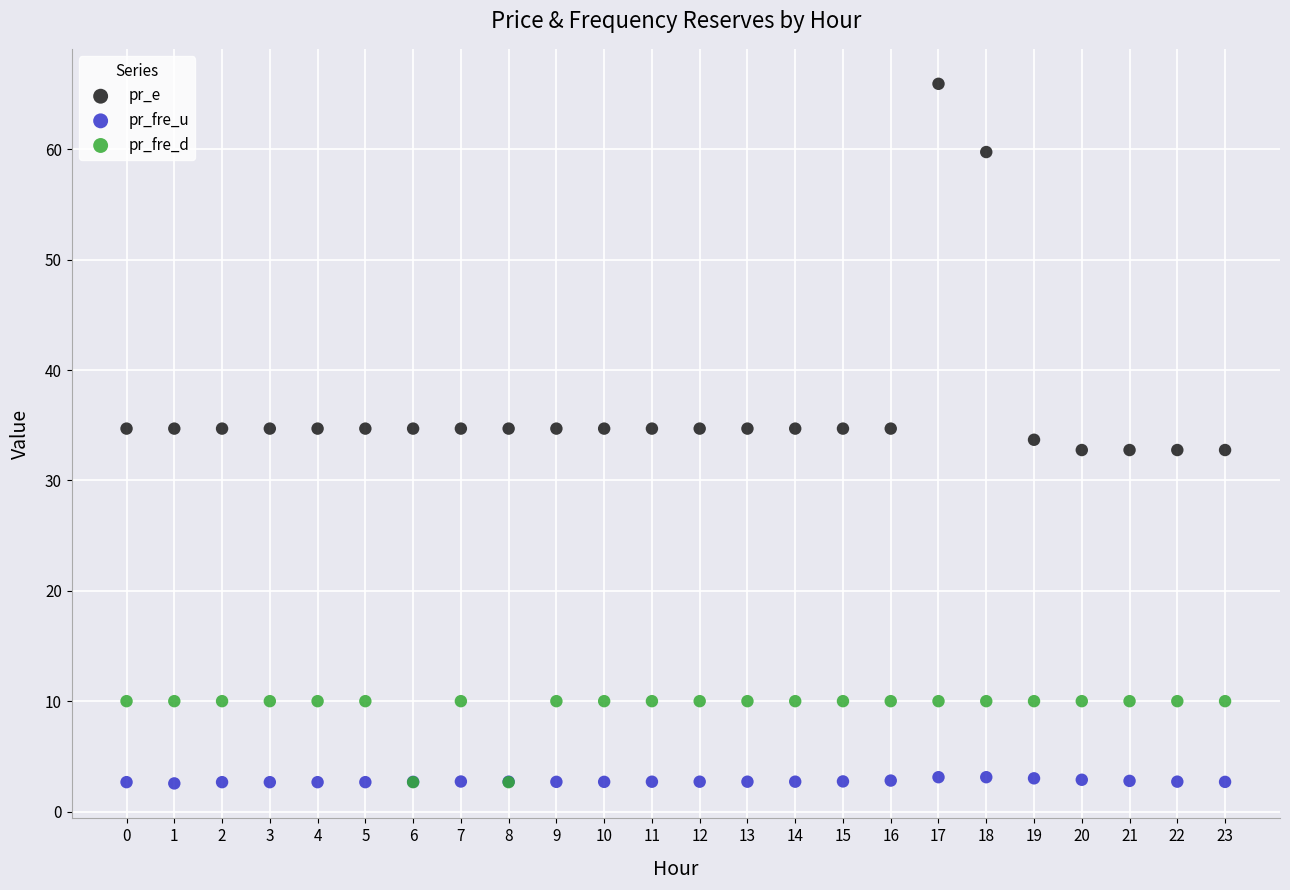

In the pr_e series, what Y value is closest to 49?

59.8